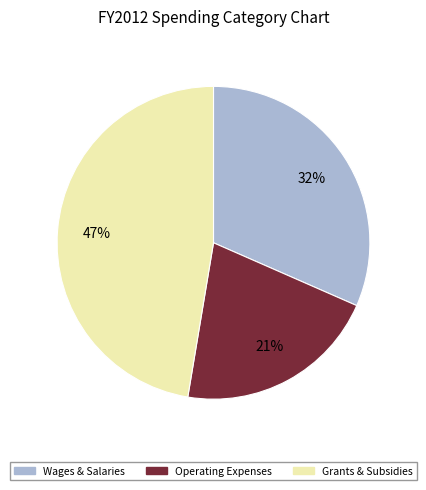

To the nearest percent, what is the average slice percentage?

33%